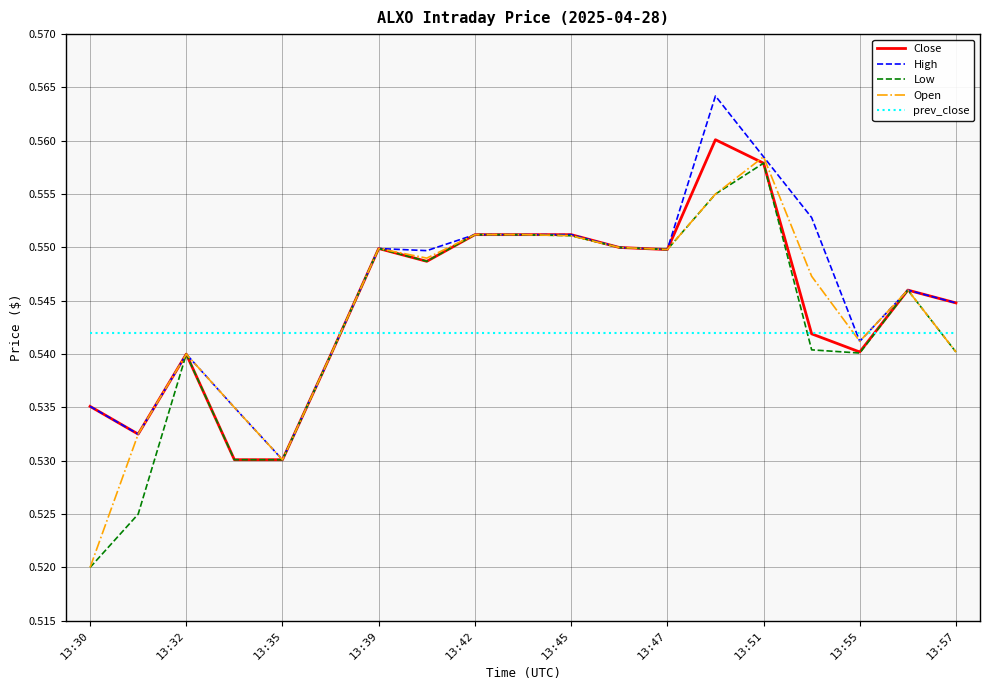

Which series has the widest spread of values?

Open